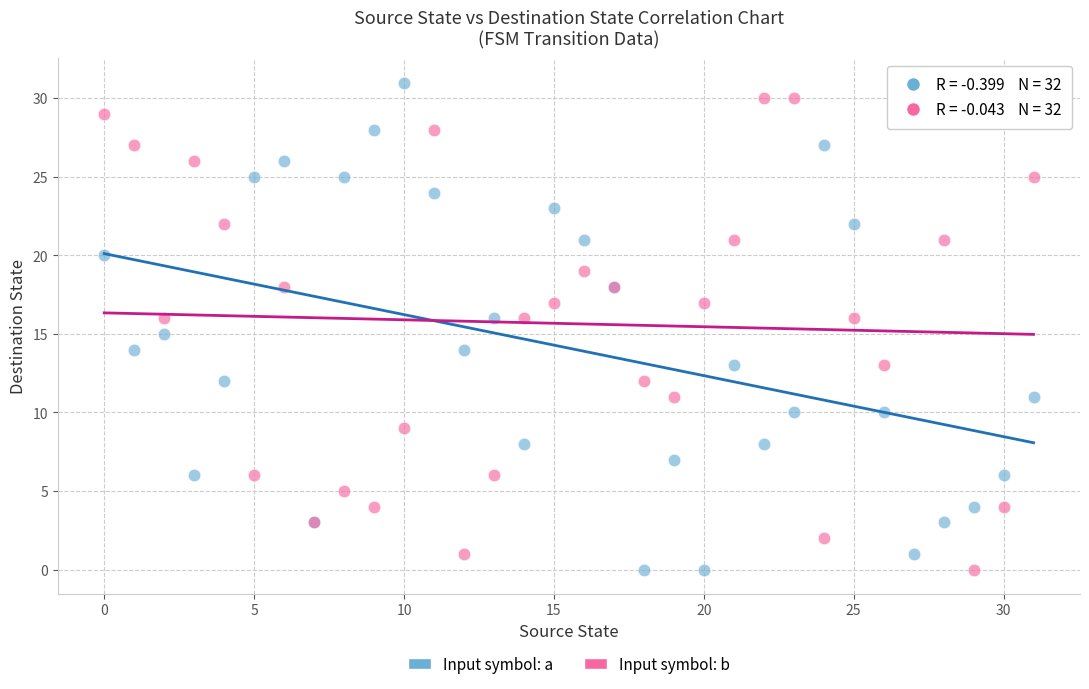

What are all the series names shown in the legend?

Input symbol: a, Input symbol: b